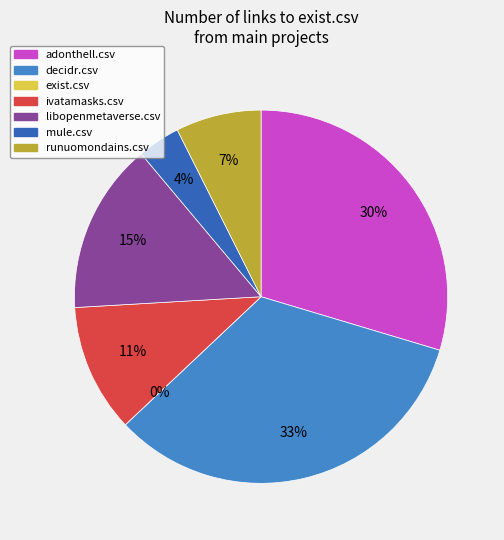

How much of the chart is everything except libopenmetaverse.csv?

85.2%